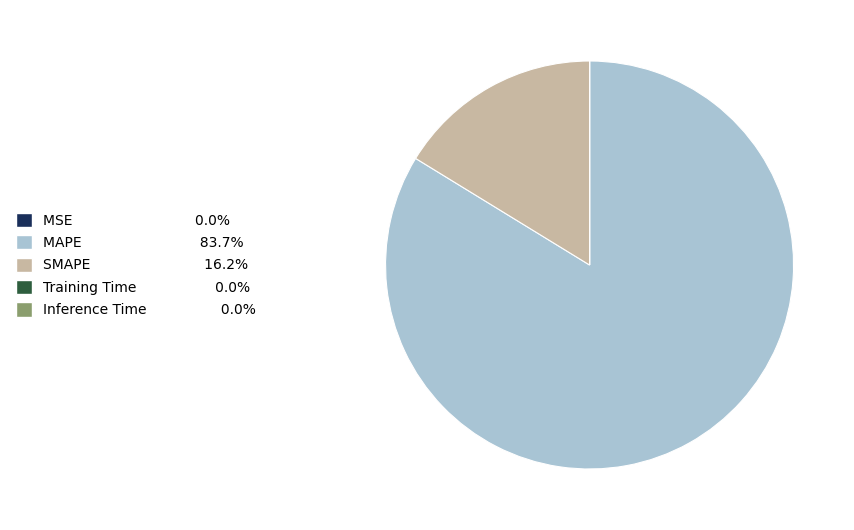

Is it true that SMAPE is 16% of the pie?

True